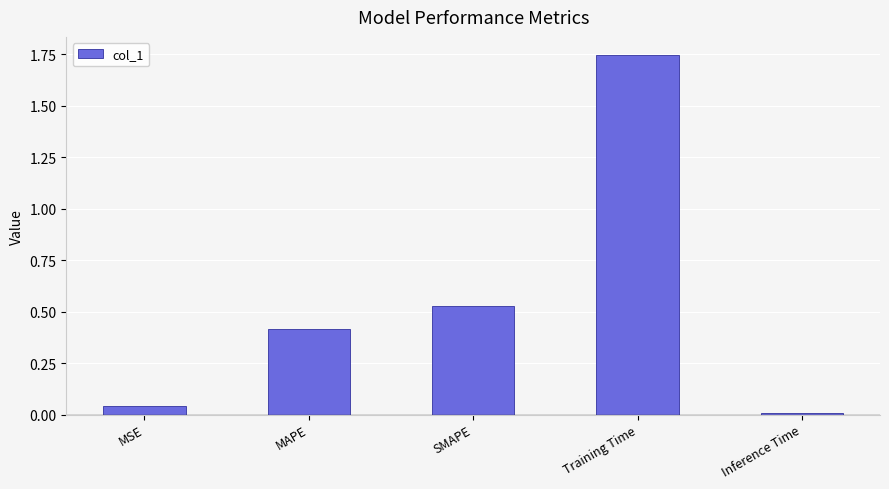

Which category has the lowest value across all series?

Inference Time